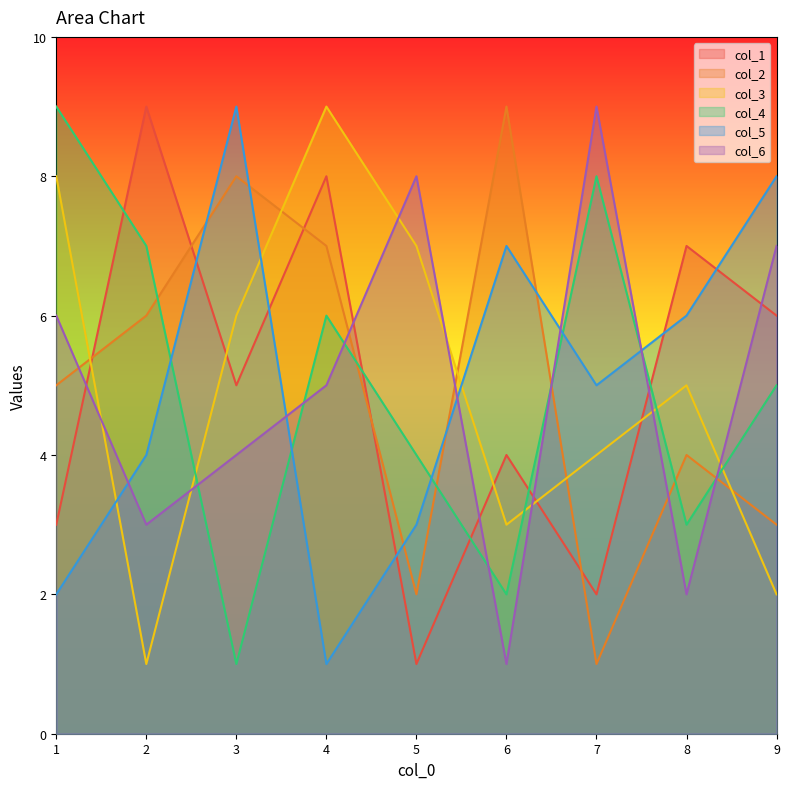

True or false: col_4 and col_5 intersect in this chart.

True